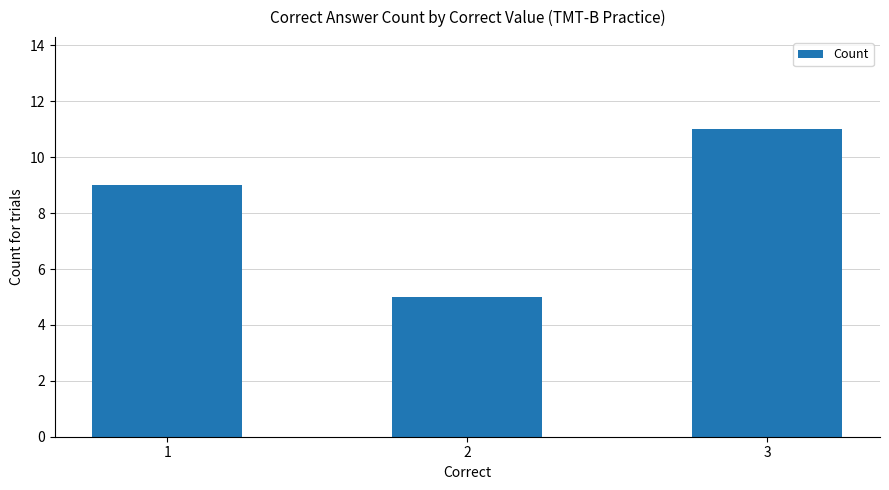

What is the value of the 1st bar from the left?

9